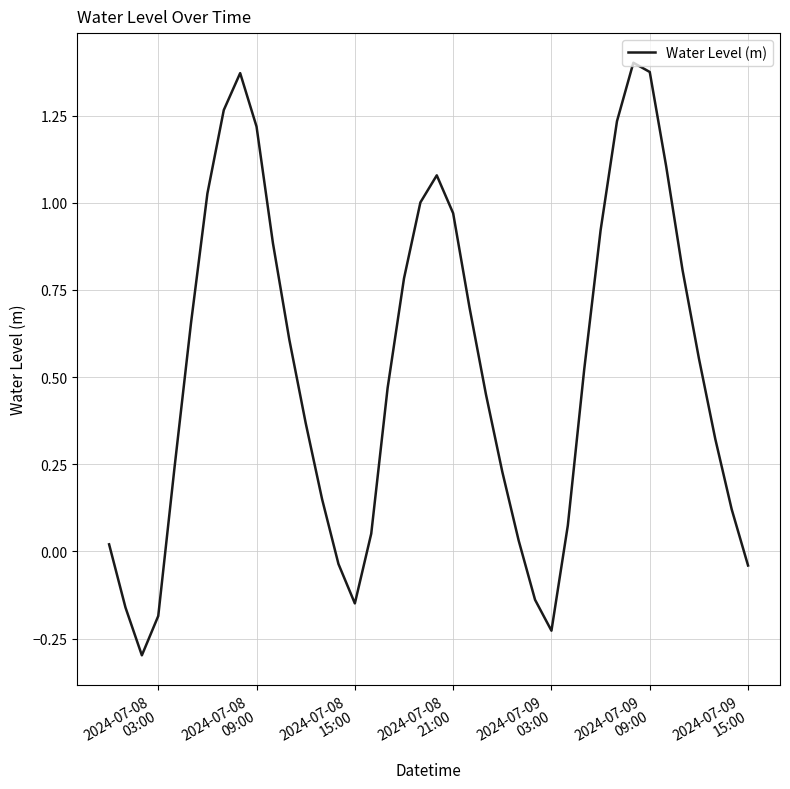

What is the difference between the maximum and second lowest values?

1.6